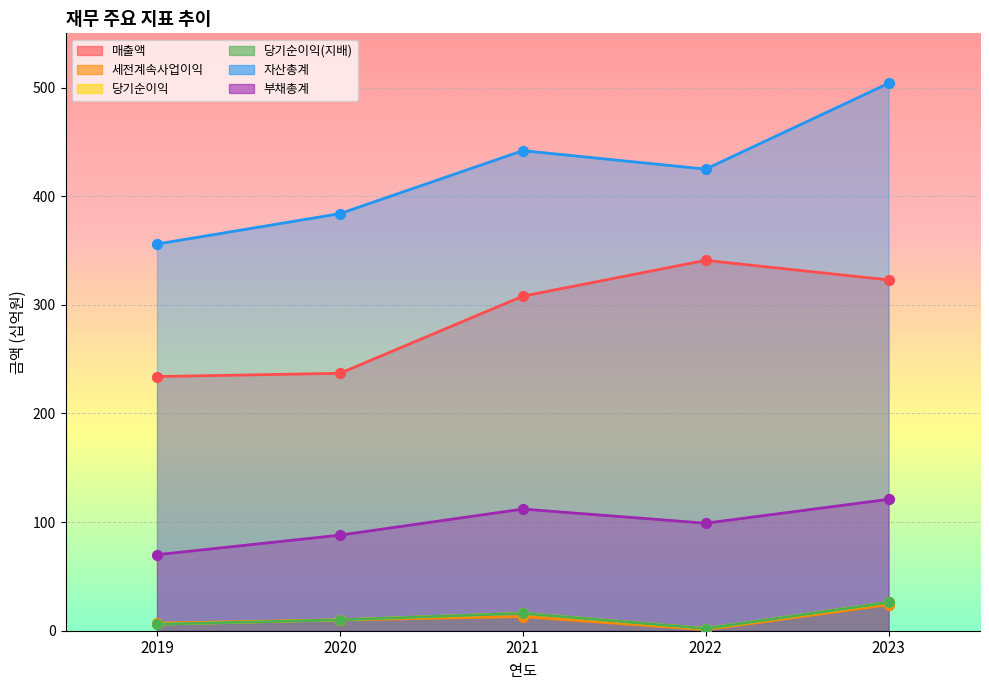

At how many categories does at least one series exceed 309?

5